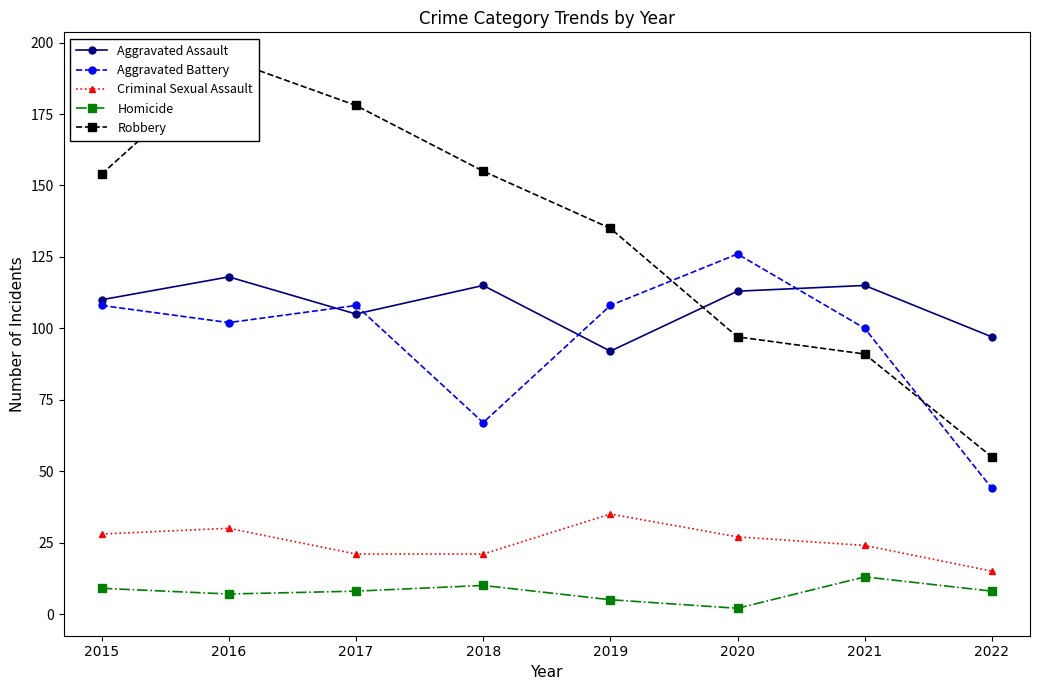

What are all the series names shown in the legend?

Aggravated Assault, Aggravated Battery, Criminal Sexual Assault, Homicide, Robbery